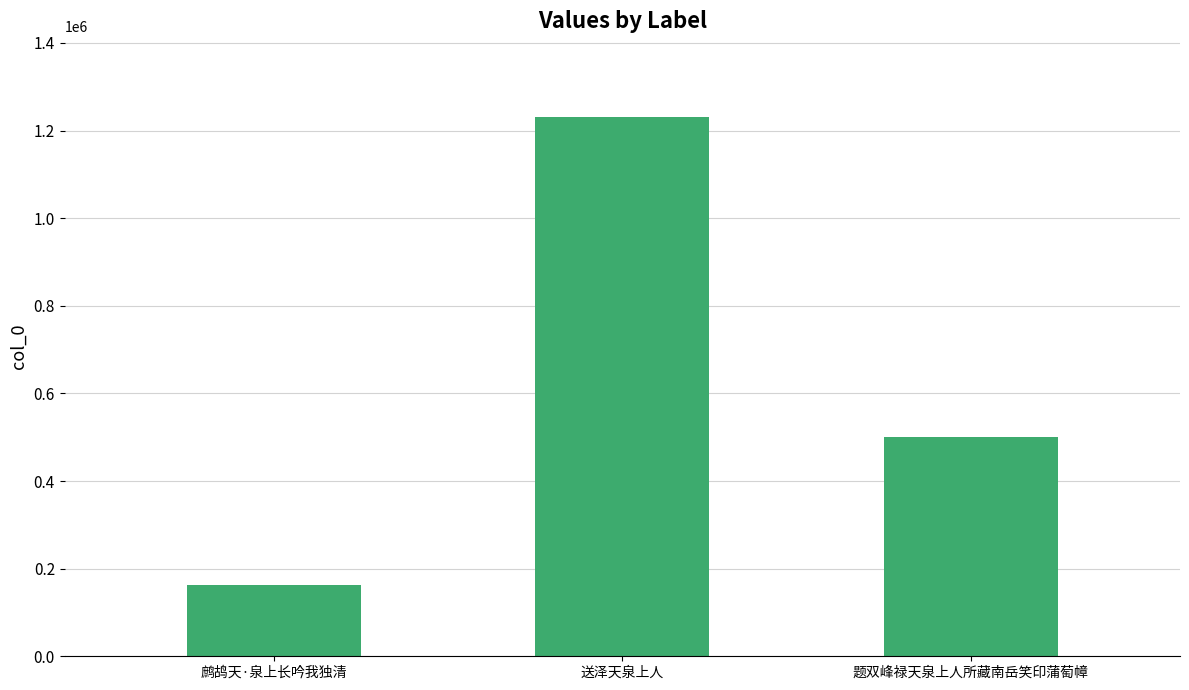

What is the sum of the values at 题双峰禄天泉上人所藏南岳笑印蒲萄幛 and 送泽天泉上人?

1731606